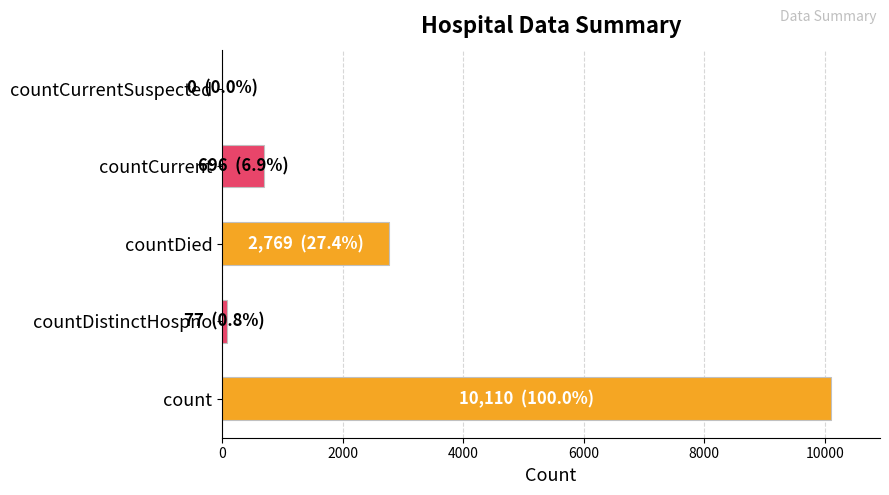

Which has a higher value, countDied or count?

count